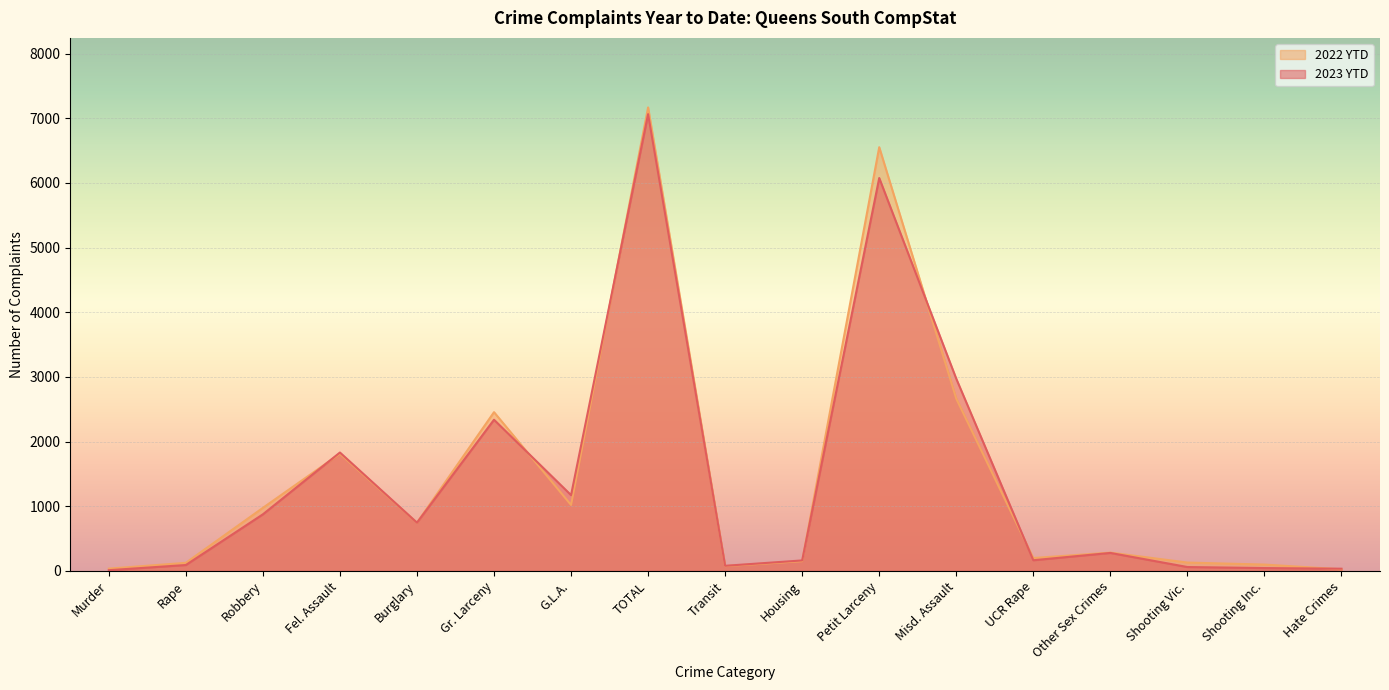

True or false: 2022 YTD has more than 0 interior local peaks.

True